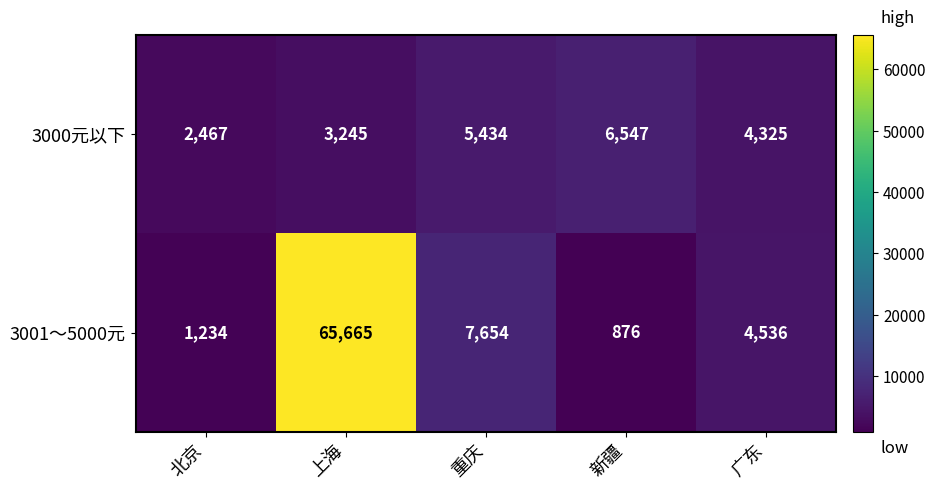

What is the spread (max minus min) of values at 广东?

211